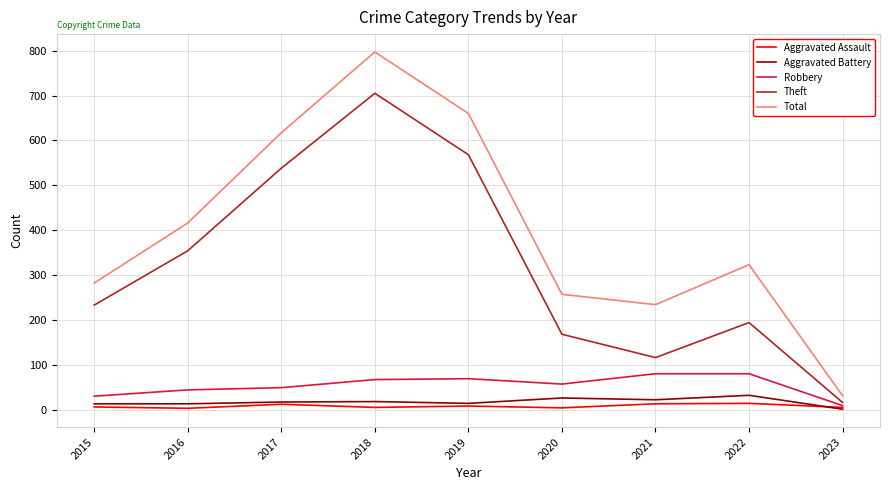

The value of Total at 2022 is 111. True or false?

False